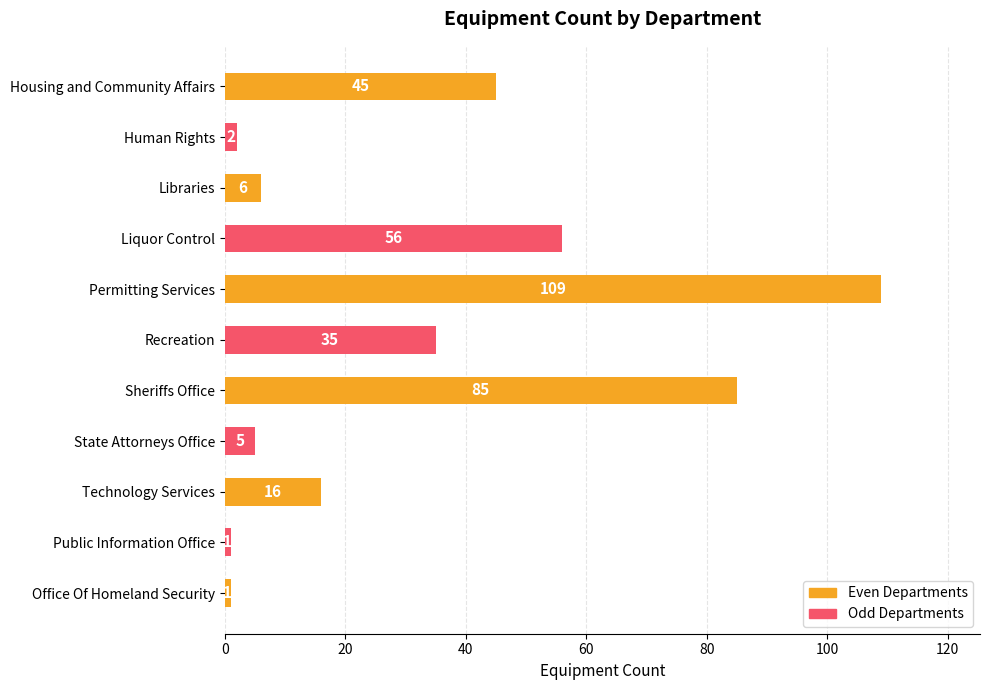

At which label is the value closest to 55?

Liquor Control